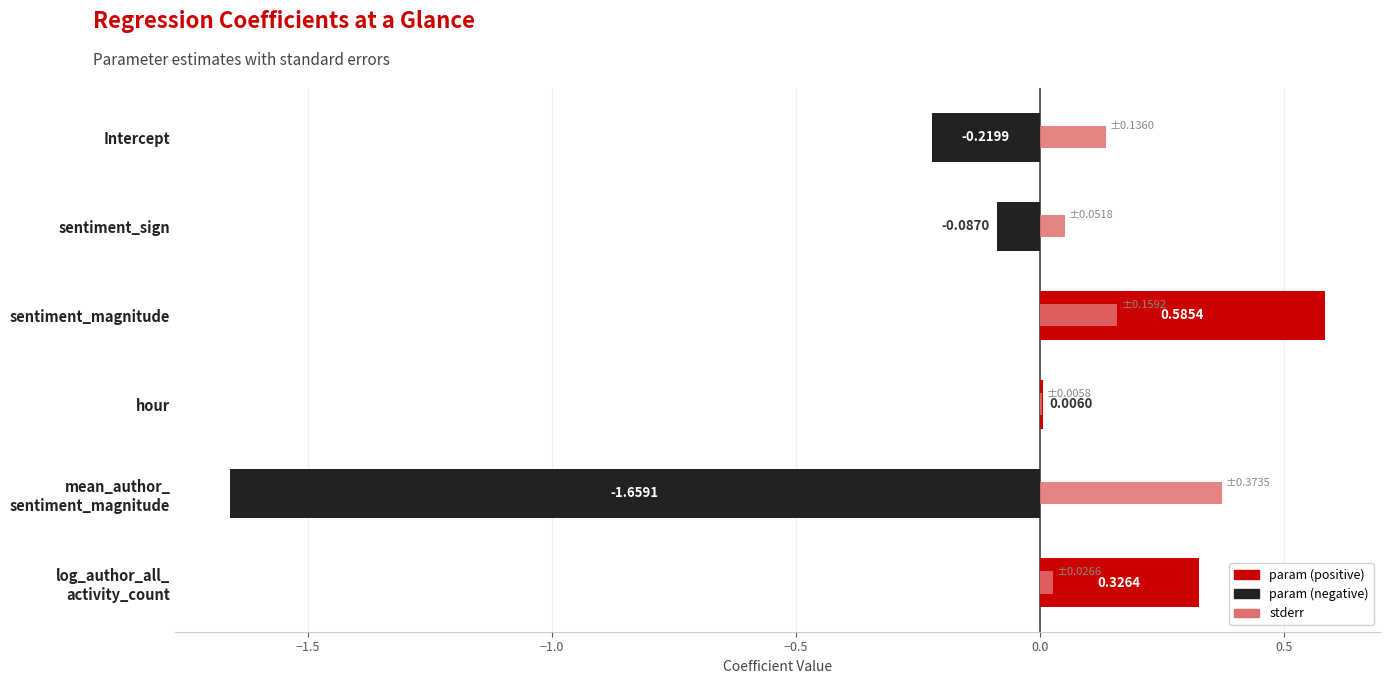

How many groups of bars are there?

6